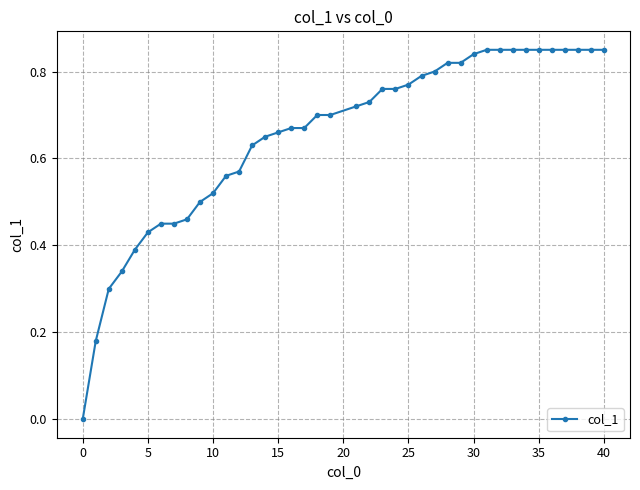

How many lines are shown in the chart?

1